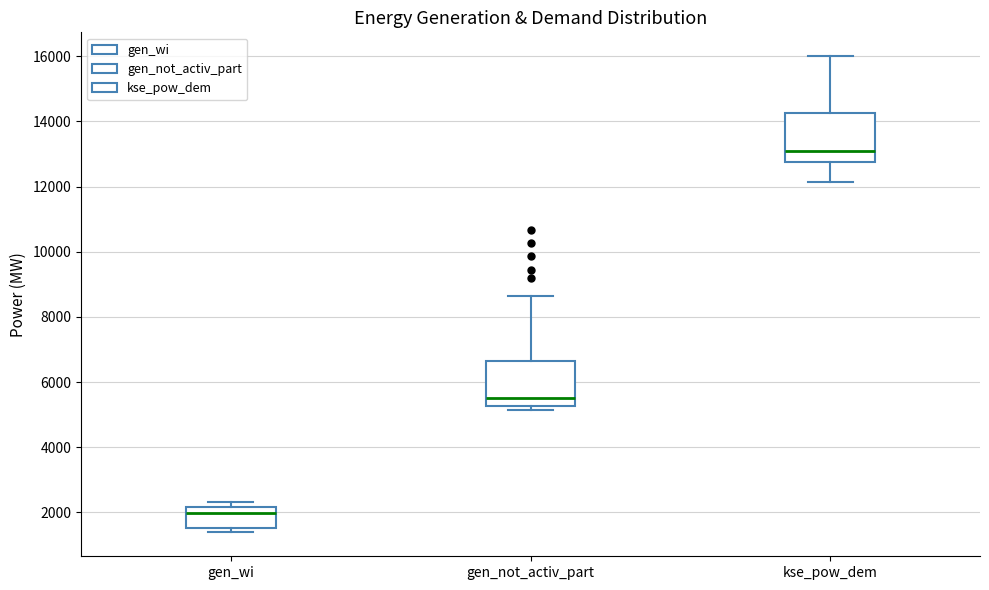

Where is the upper edge of the box for gen_not_activ_part on the y-axis? The values are not printed on the chart, so give them approximately, as read against the axis.

6600